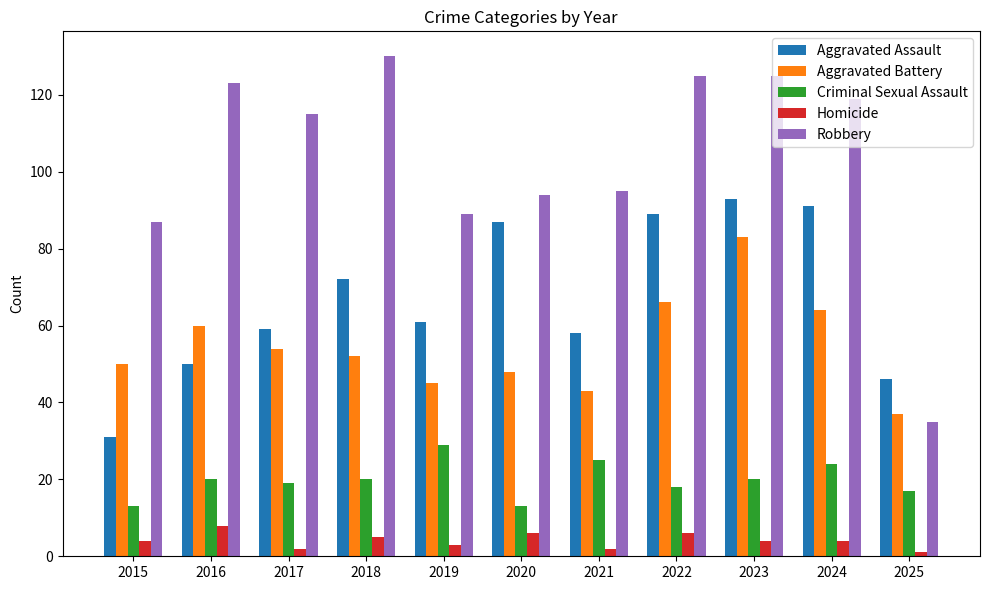

What is the highest value of the Homicide series?

8